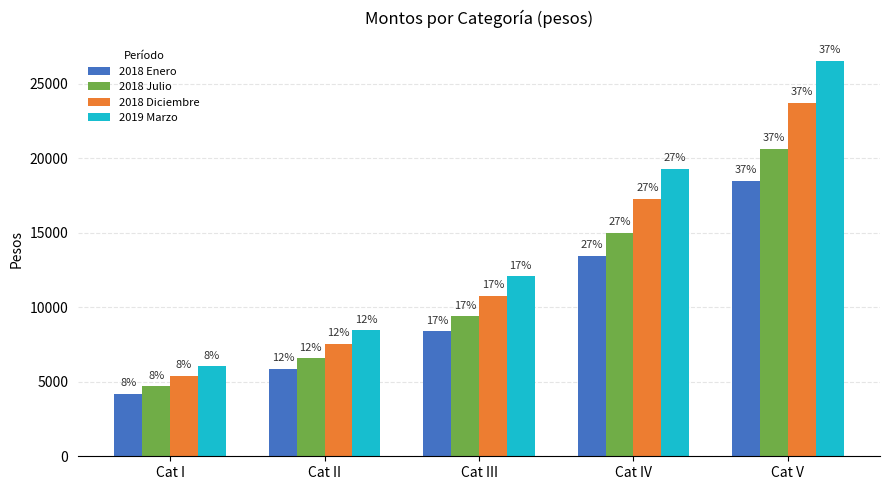

How many groups of bars are there?

5